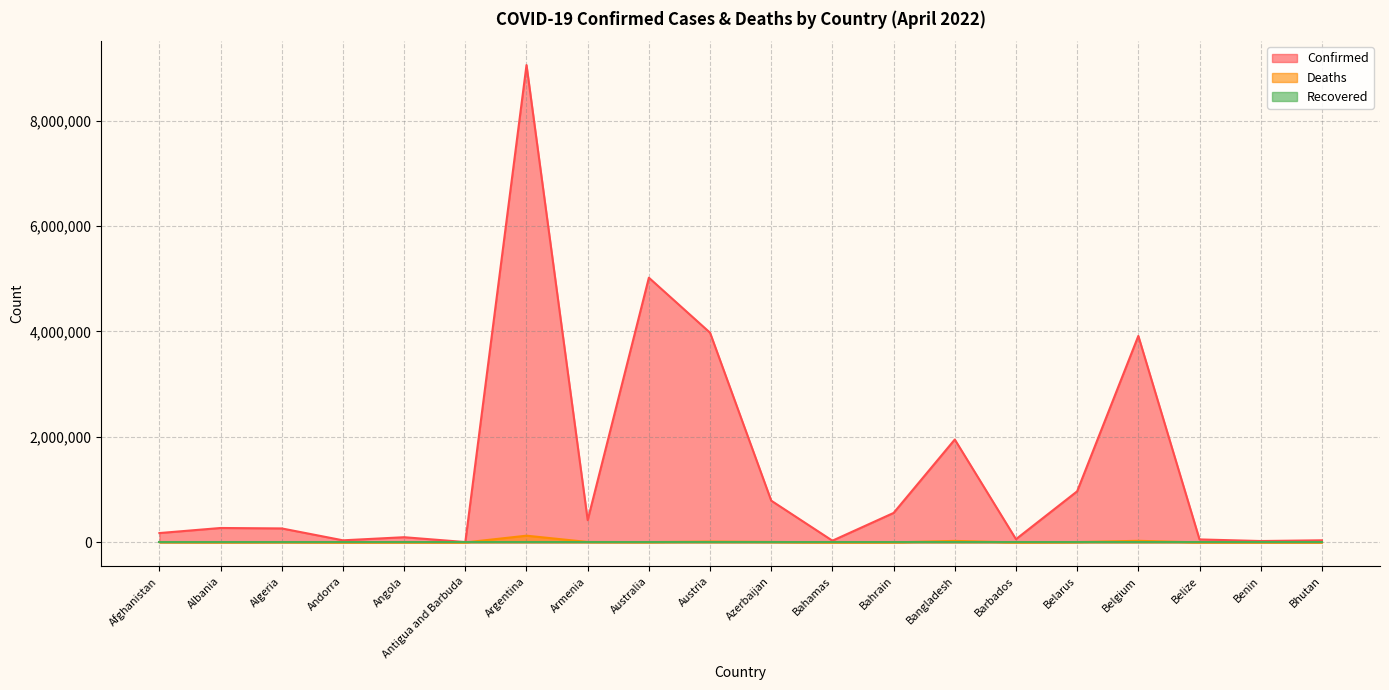

Which series changed the most between Antigua and Barbuda and Armenia?

Confirmed